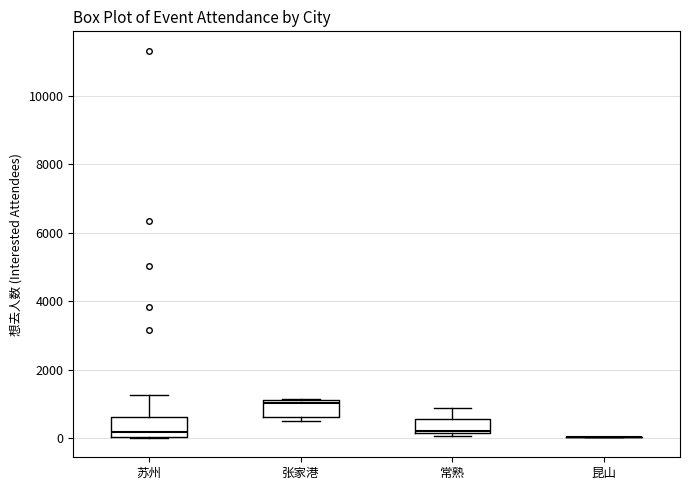

Reading left to right, transcribe this box plot: for each box, give where its median line is, the range the box spans, and where its two whiskers end, as read against the y-axis. The values are not printed on the chart, so give them approximately, as read against the axis.

苏州: median 200, box 0 to 600, whiskers 0 to 1200
张家港: median 1000, box 600 to 1200, whiskers 400 to 1200
常熟: median 200 (just above the box's lower edge), box 200 to 600, whiskers 0 to 800
昆山: box collapsed to a line at 0, whiskers 0 to 0